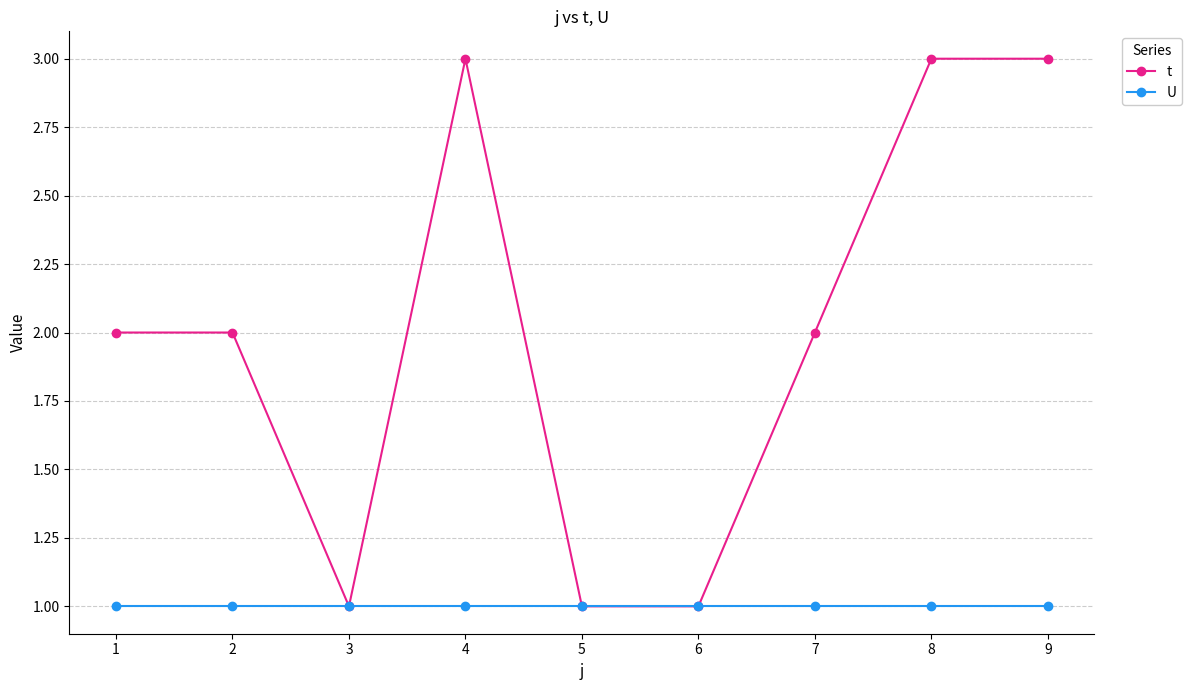

At which category does t reach its first local valley?

3